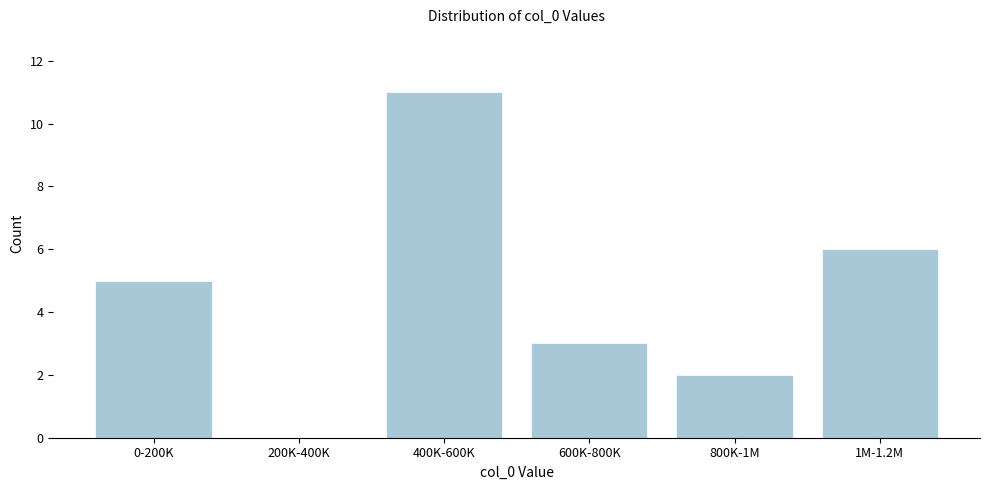

Reading left to right, list all the values displayed in this chart.

0-200K=5	200K-400K=0	400K-600K=11	600K-800K=3	800K-1M=2	1M-1.2M=6